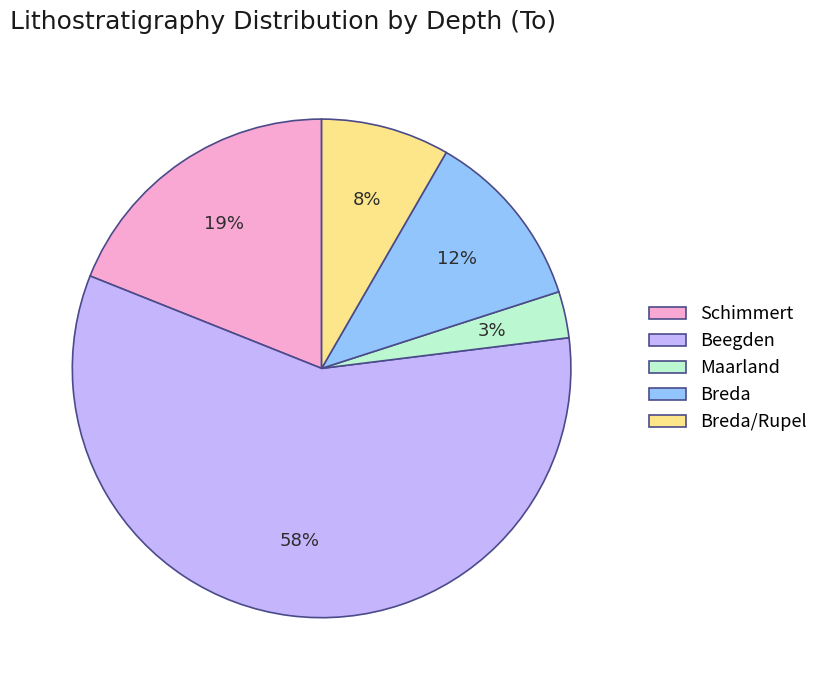

Does Breda represent more than half of the total?

No